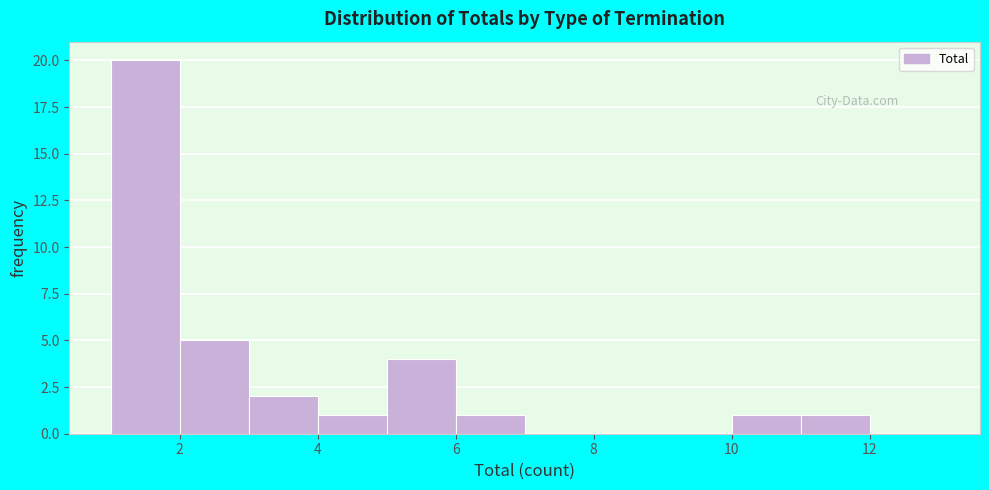

How tall is the bar that spans 10 to 11 on the x-axis? The values are not printed on the chart, so give them approximately, as read against the axis.

1